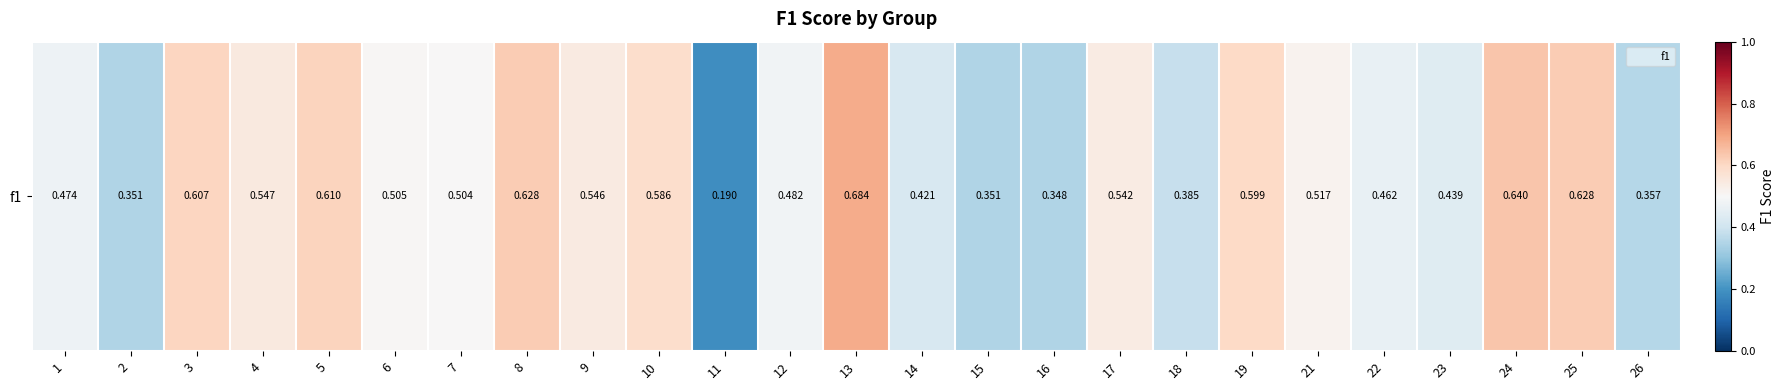

What is the sum of all values?

12.4